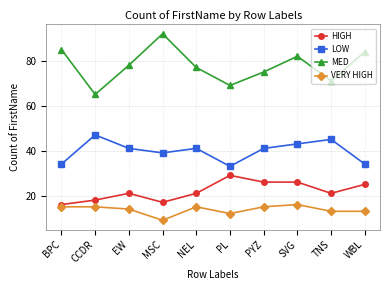

Where is the first local maximum for MED?

MSC